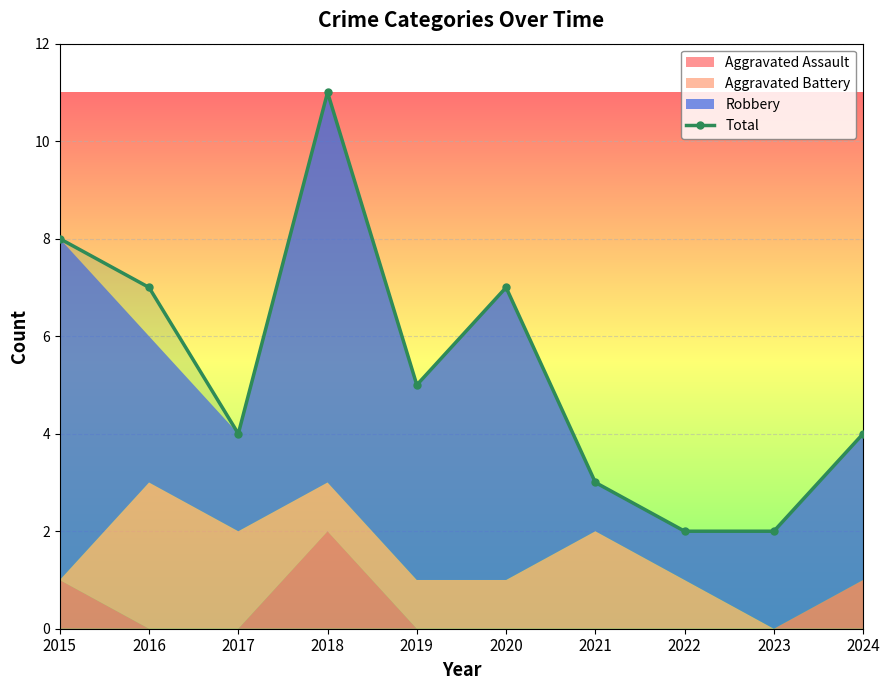

How many interior local valleys (lower than both neighbors) does the data have?

2